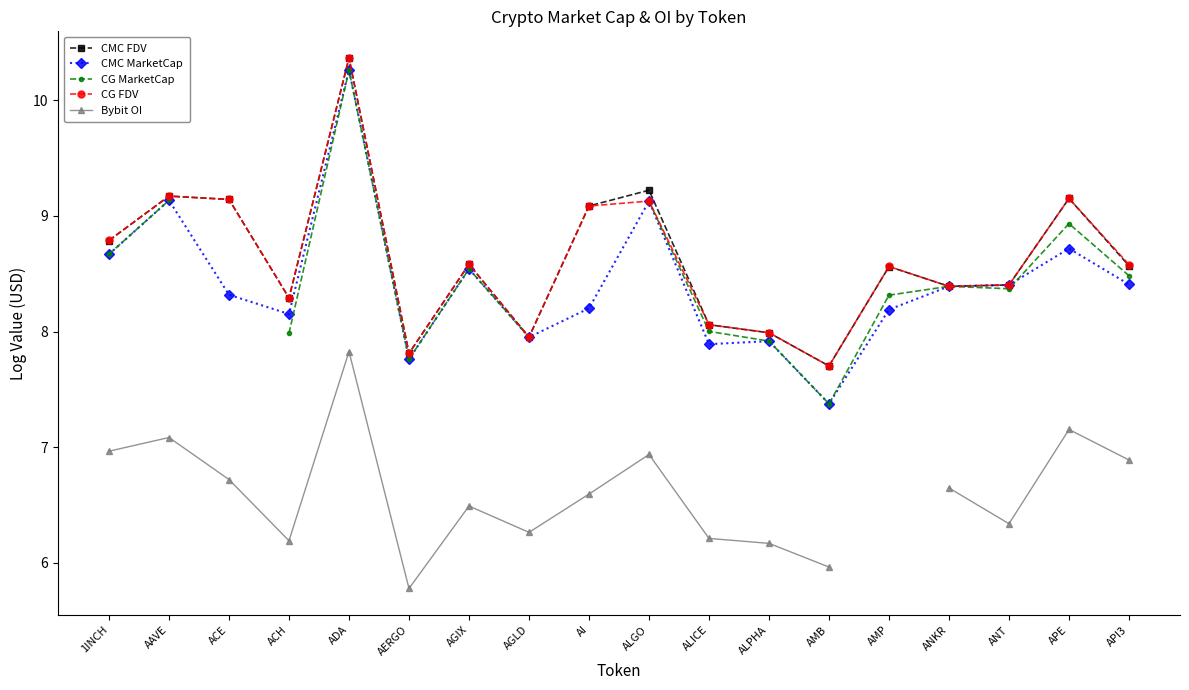

The value of CMC FDV at ADA is 10.4. True or false?

True